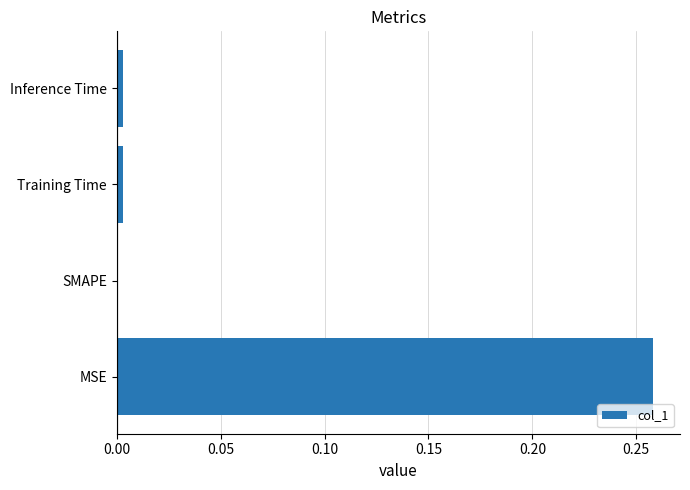

Which label corresponds to the largest value in the chart?

MSE